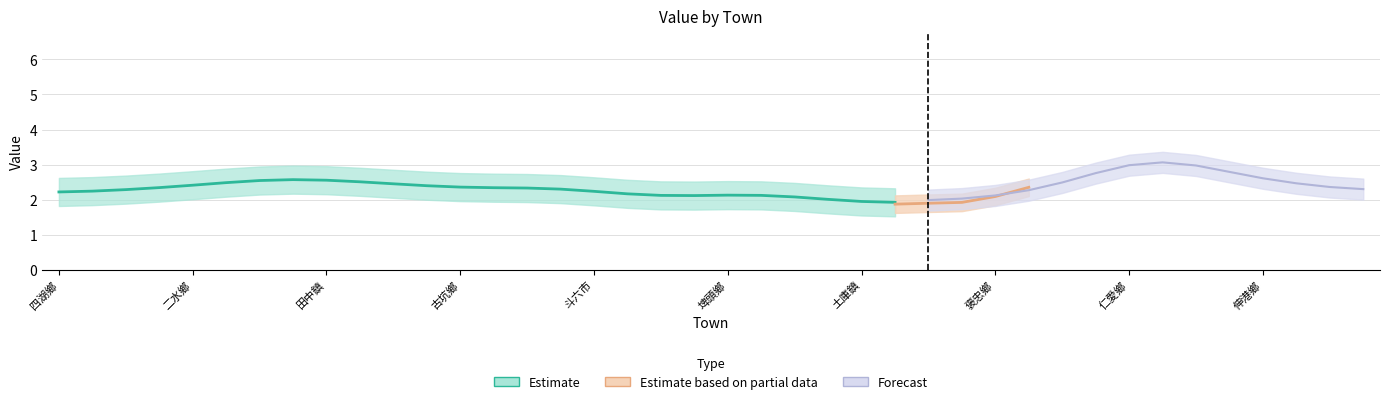

Which has a higher value, 埤頭鄉 or 元長鄉?

元長鄉